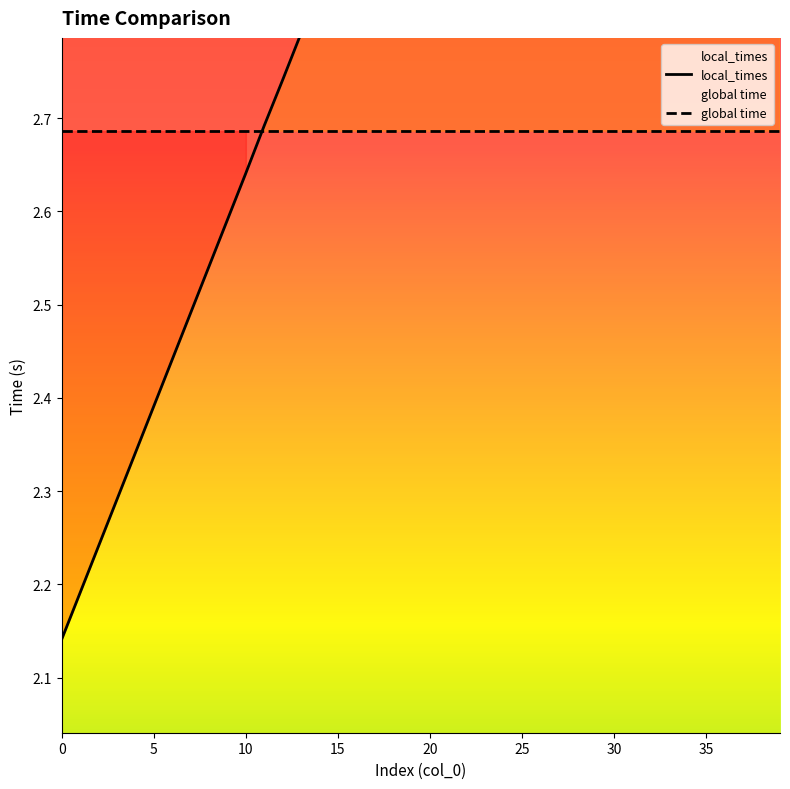

Which category has the highest value across all series?

39